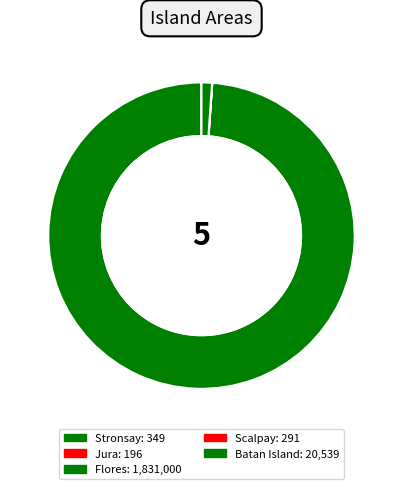

What is the smallest slice in the pie chart?

Jura